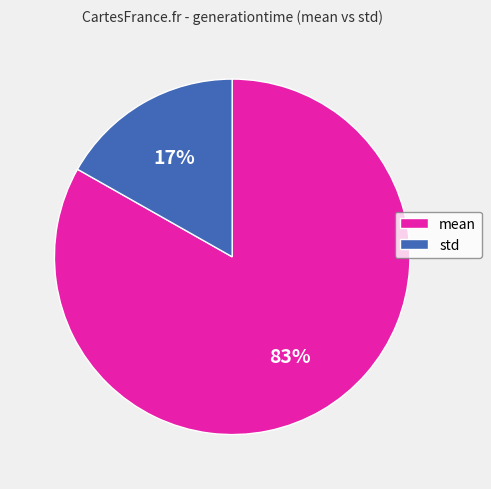

What is the smallest slice in the pie chart?

std